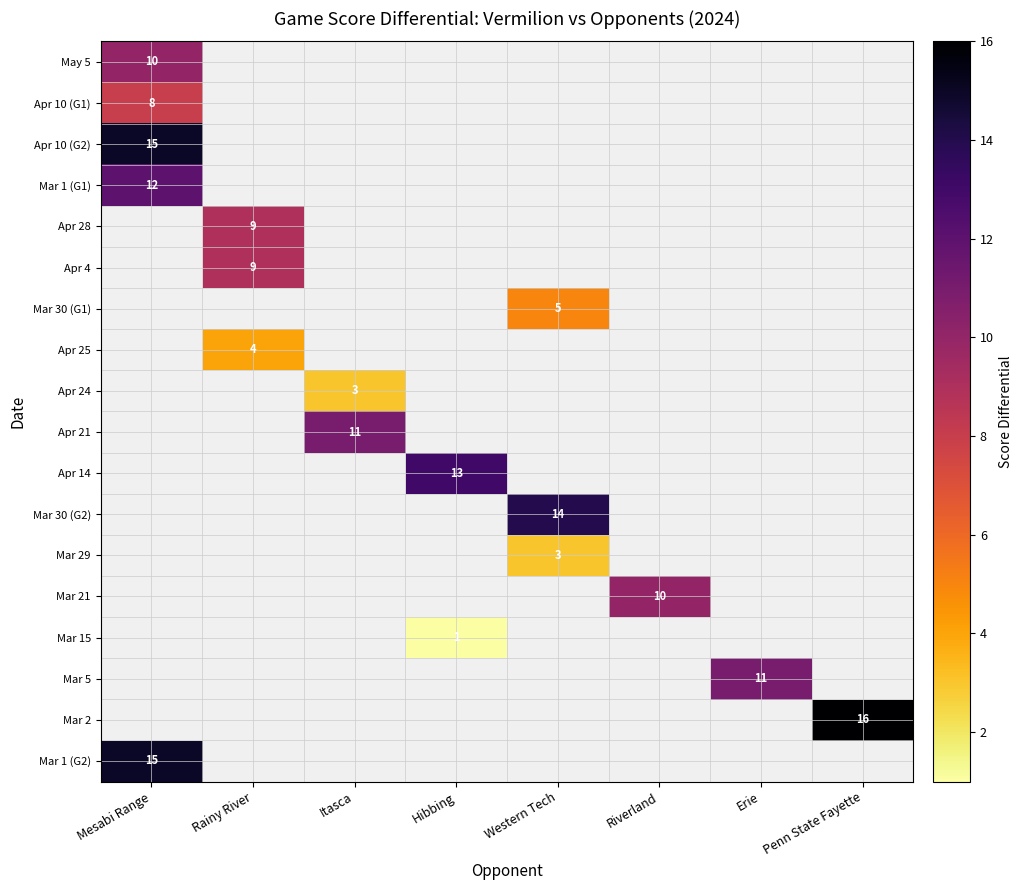

True or false: Mar 5 has a value of 6 at Erie.

False